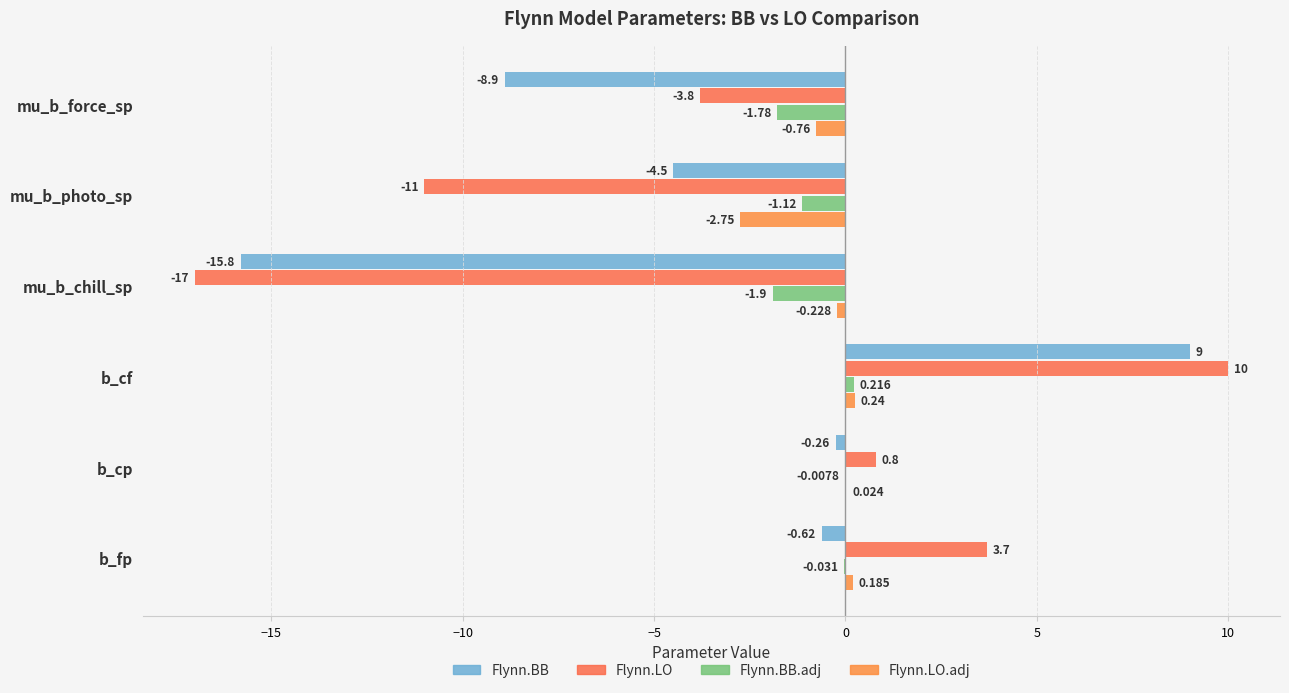

How many positive values does the Flynn.BB series have?

1